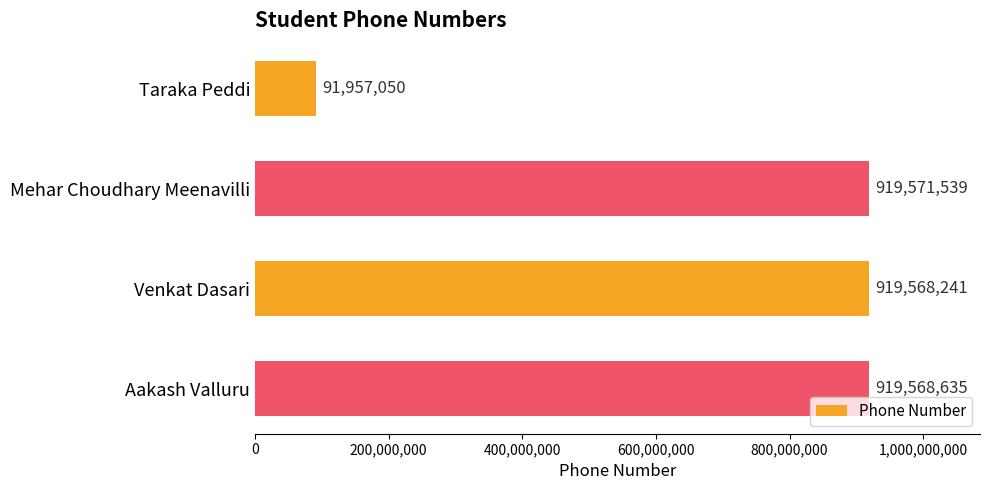

List the labels in order of value, smallest first.

Taraka Peddi, Venkat Dasari, Aakash Valluru, Mehar Choudhary Meenavilli